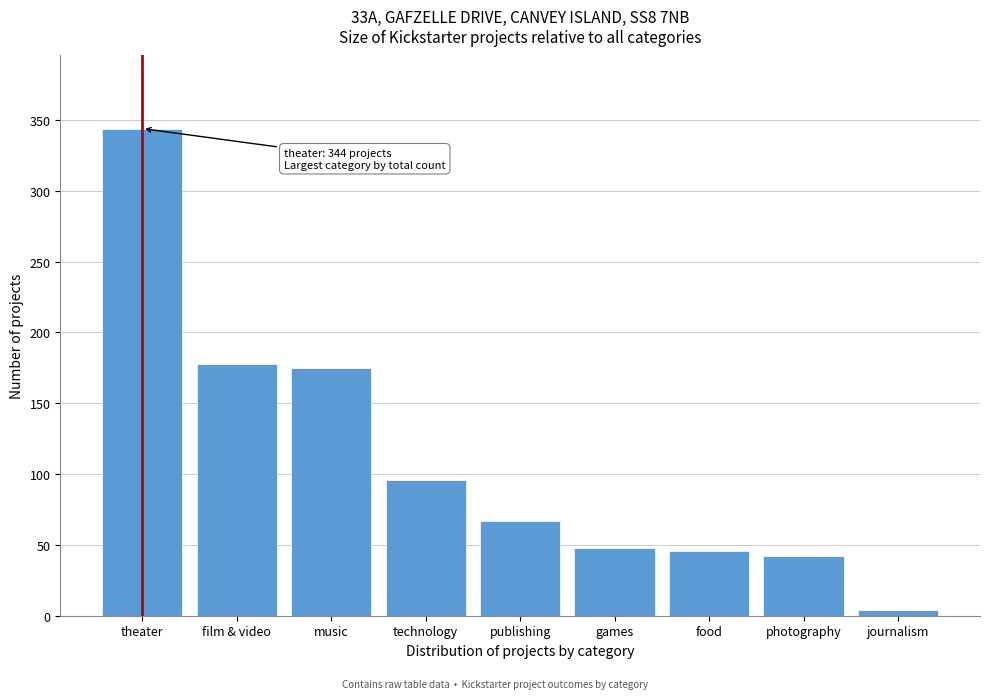

Reading left to right, what are all the values shown in this chart?

344	178	175	96	67	48	46	42	4